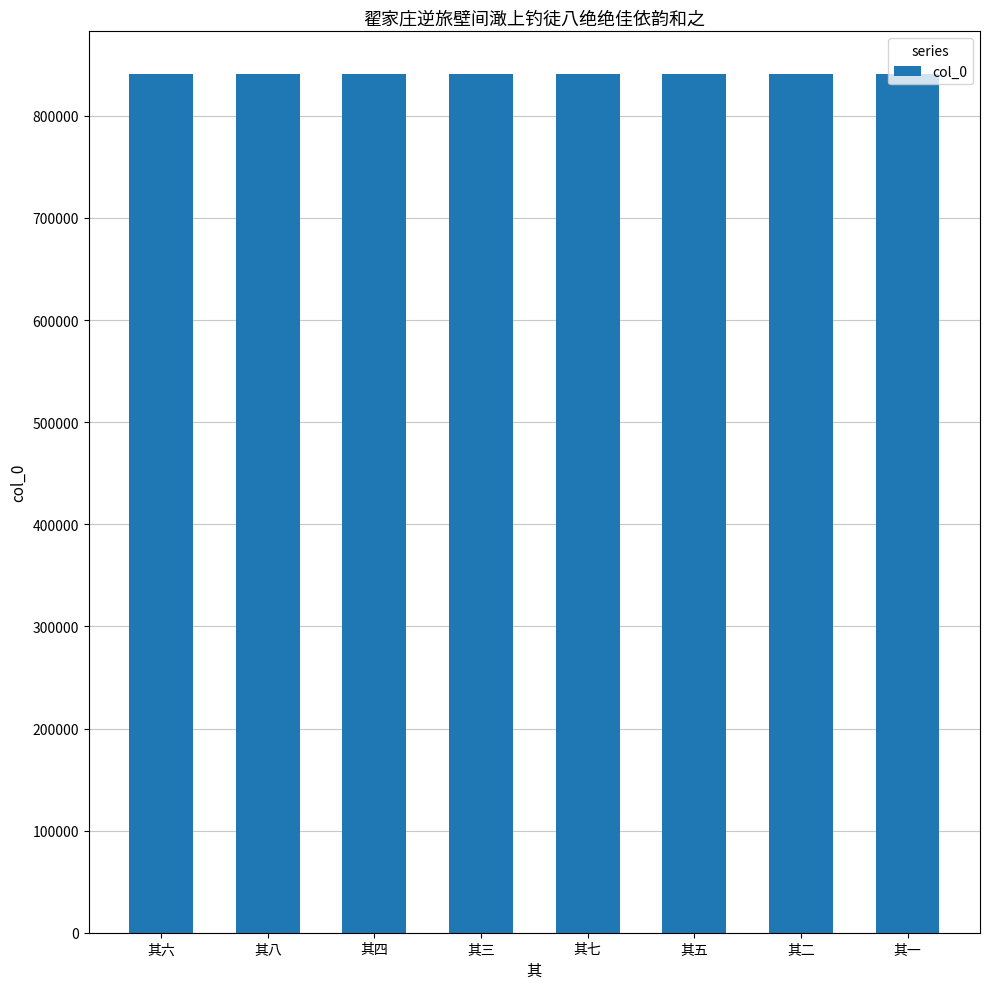

What is the average value?

840740